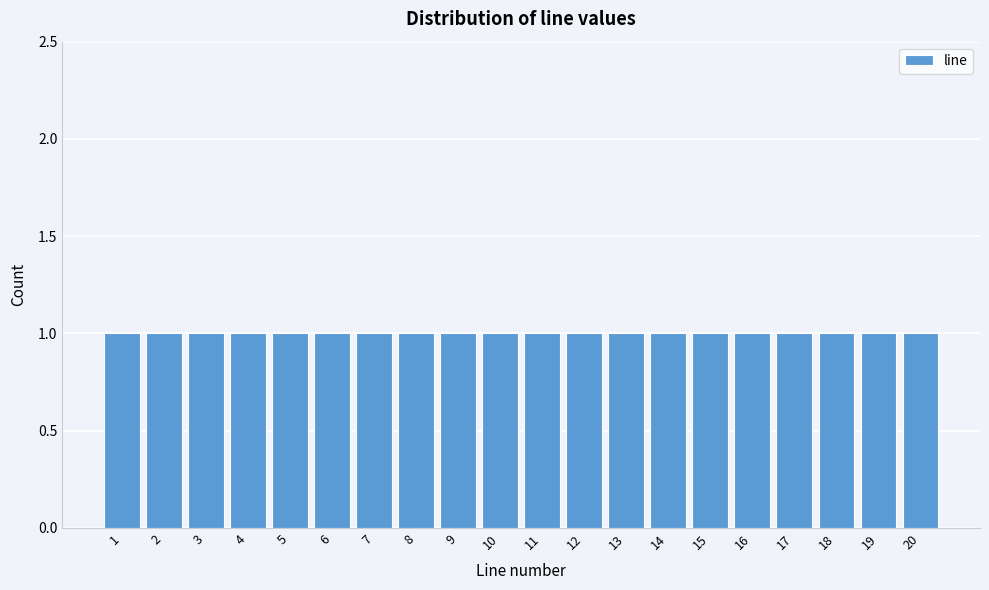

Reading left to right, list every bar in this chart as the range it spans on the x-axis followed by its height. The values are not printed on the chart, so give them approximately, as read against the axis.

0.5 to 1.5: 1
1.5 to 2.5: 1
2.5 to 3.5: 1
3.5 to 4.5: 1
4.5 to 5.5: 1
5.5 to 6.5: 1
6.5 to 7.5: 1
7.5 to 8.5: 1
8.5 to 9.5: 1
9.5 to 10.5: 1
10.5 to 11.5: 1
11.5 to 12.5: 1
12.5 to 13.5: 1
13.5 to 14.5: 1
14.5 to 15.5: 1
15.5 to 16.5: 1
16.5 to 17.5: 1
17.5 to 18.5: 1
18.5 to 19.5: 1
19.5 to 20.5: 1